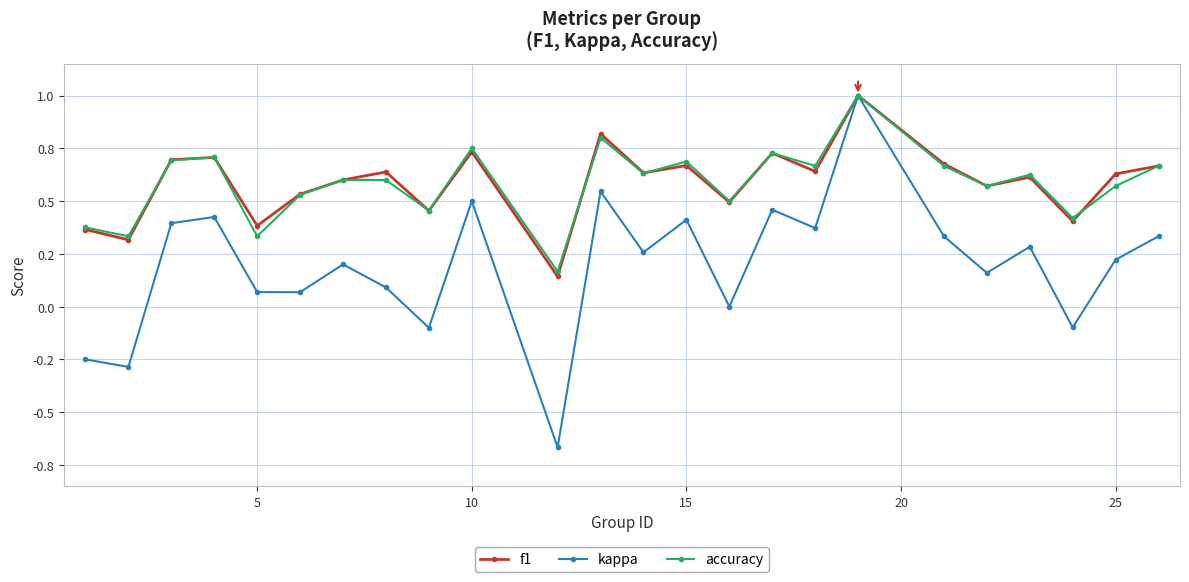

What is the lowest value of the f1 series?

0.1